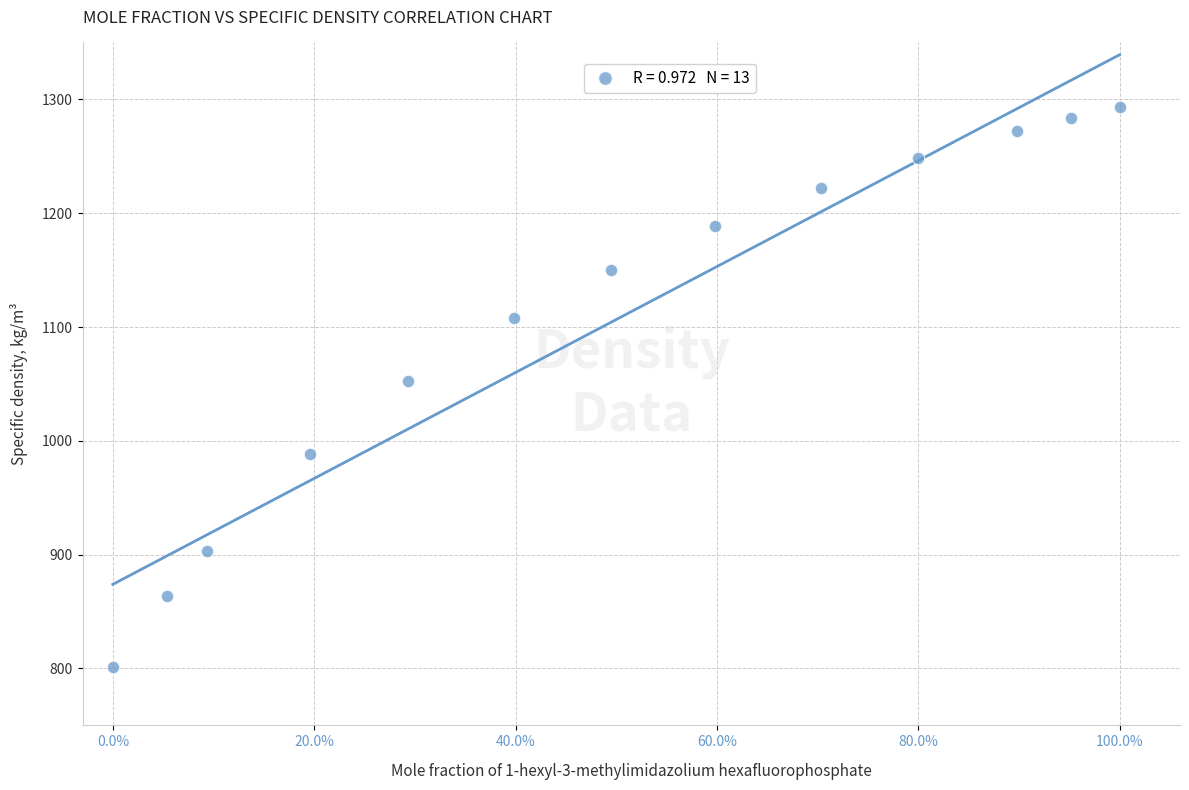

What is the range of Y values (max minus min)?

492.3